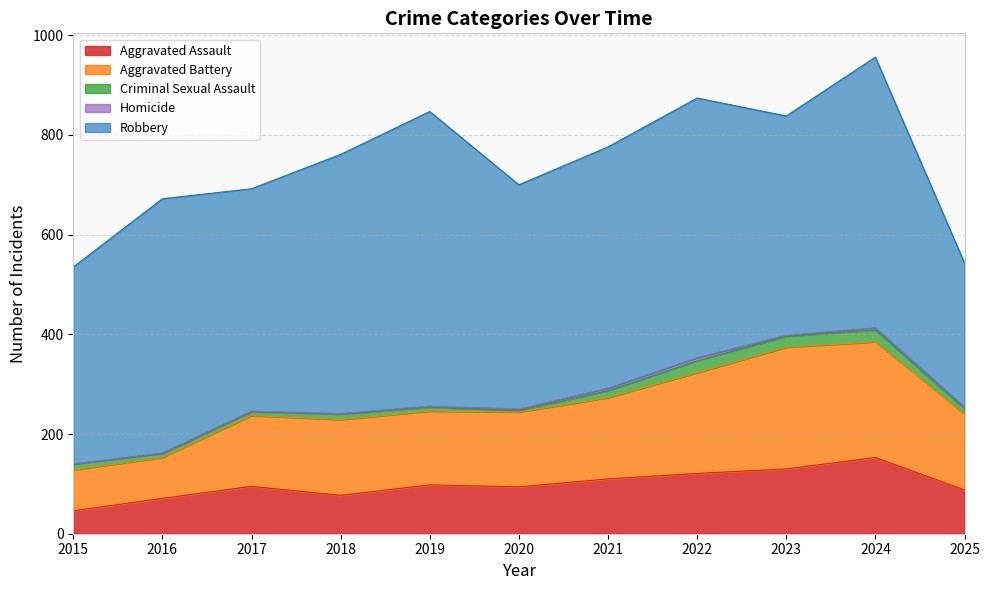

What is the average value of the Criminal Sexual Assault series?

13